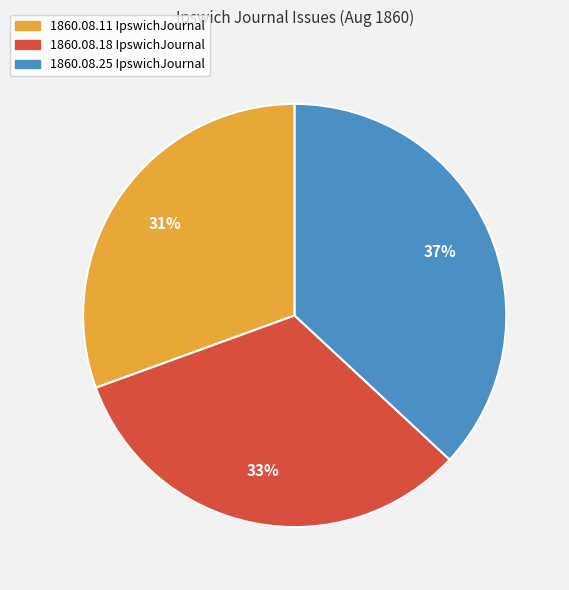

Is there any slice that represents more than half of the pie?

No